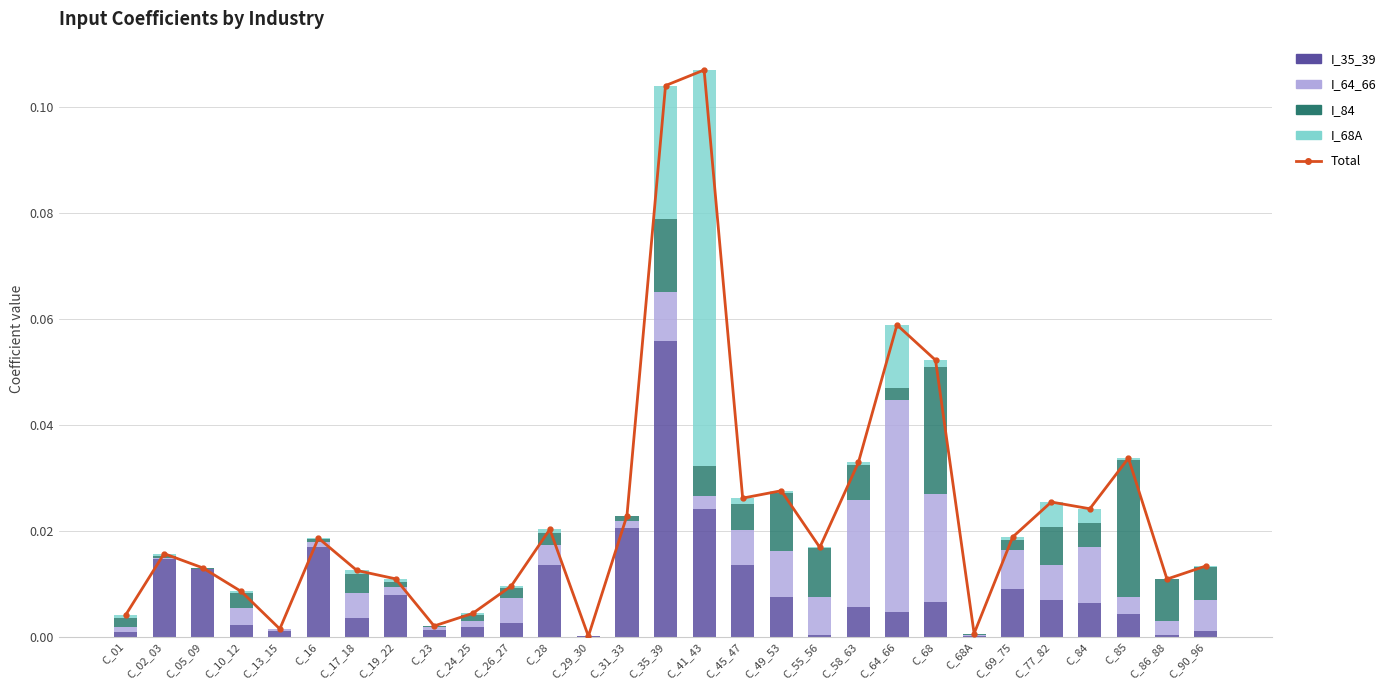

How many categories are shown in the chart?

29